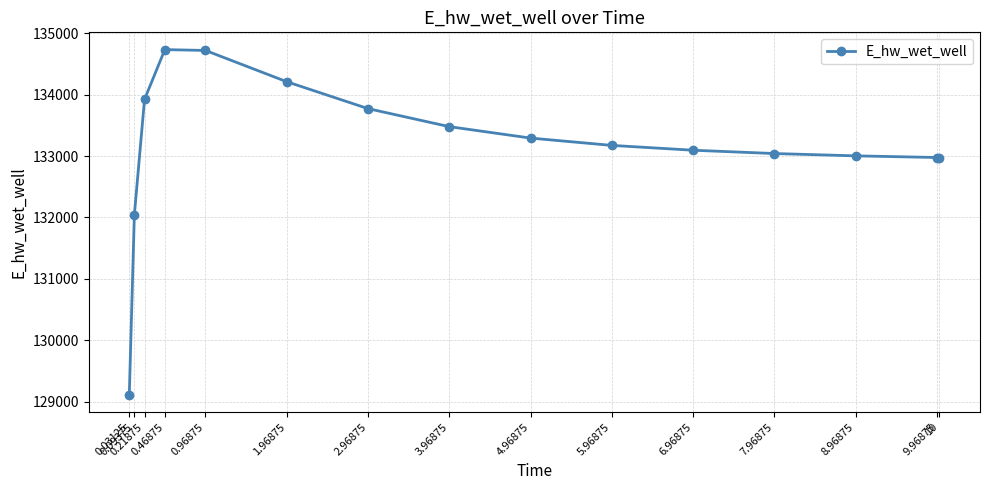

How many lines are shown in the chart?

1